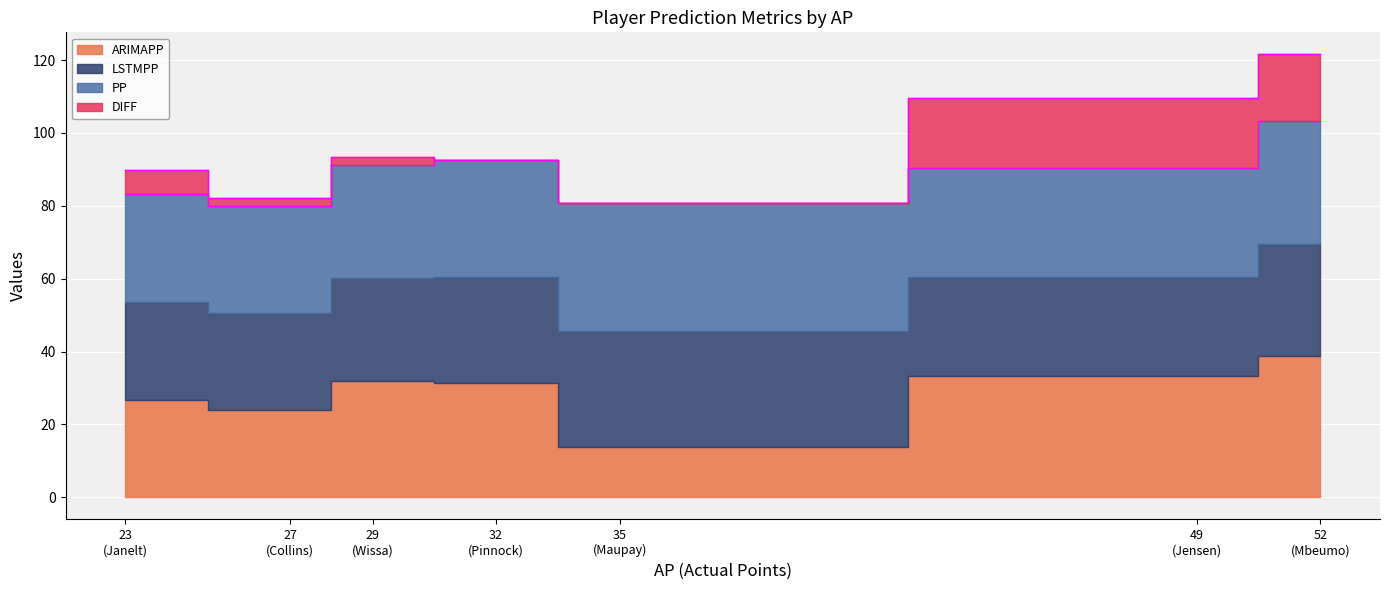

True or false: DIFF and ARIMAPP cross at least once.

False